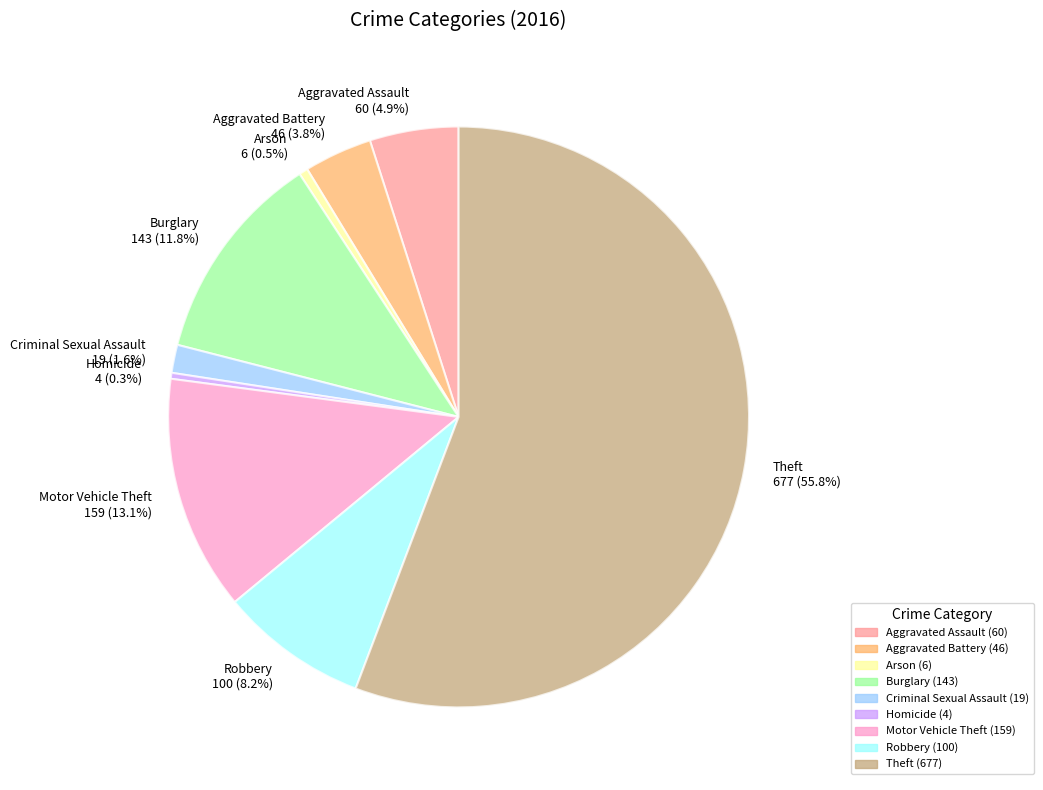

Count the number of slices in the pie.

9